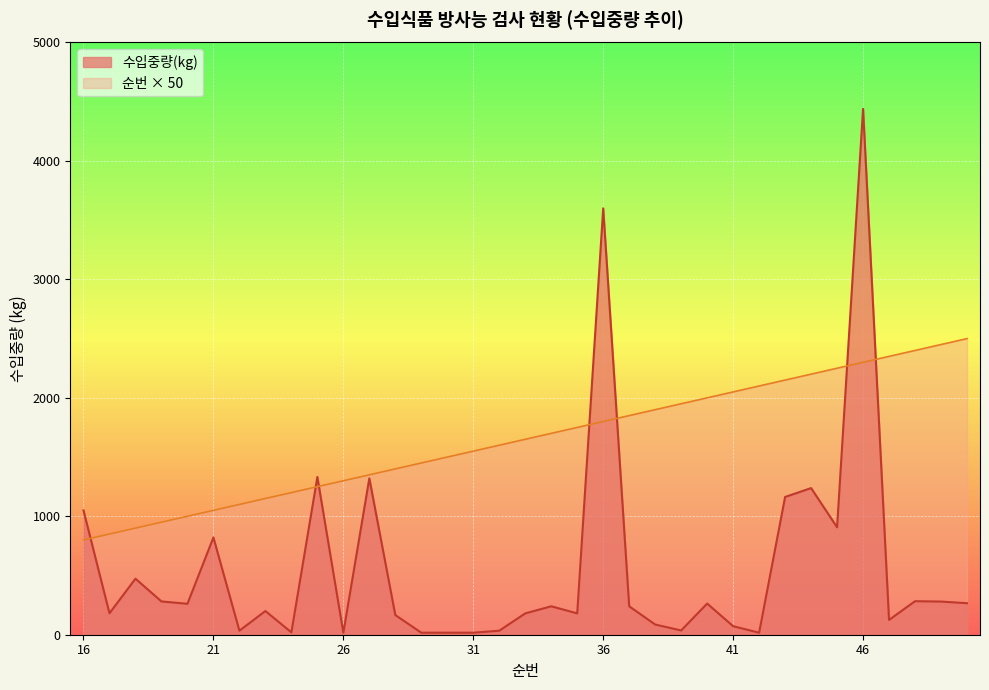

How many categories are shown in the chart?

35